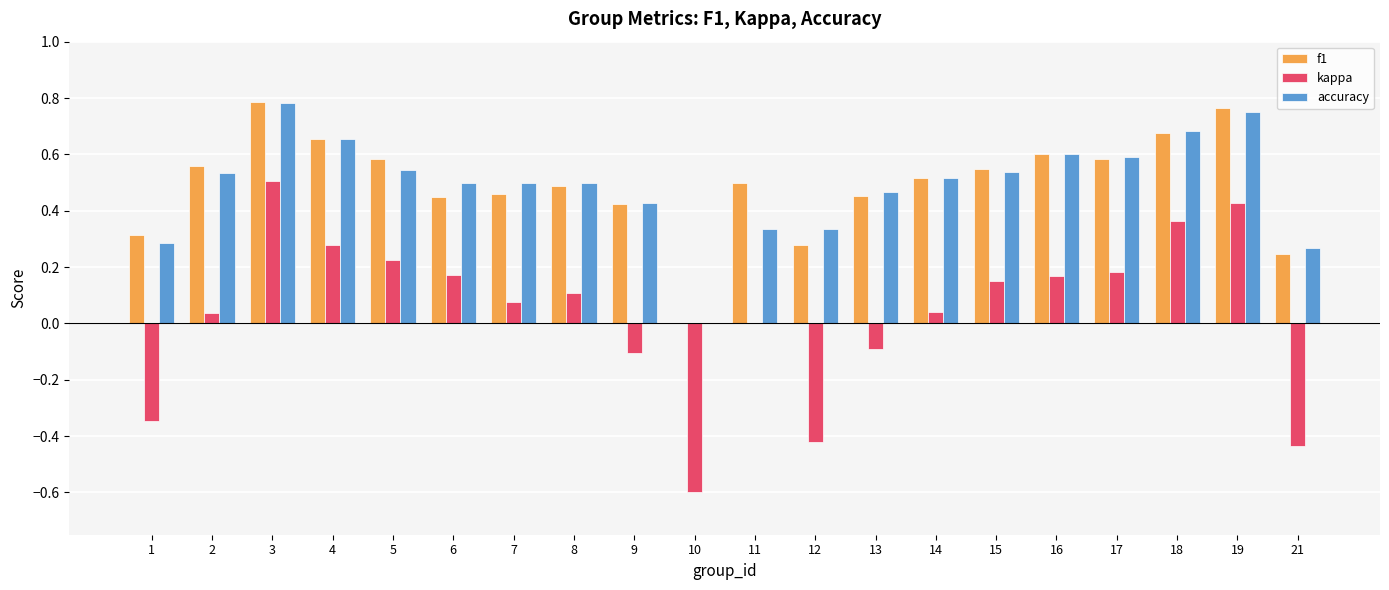

The f1 series shows 0.2 at 17. True or false?

False